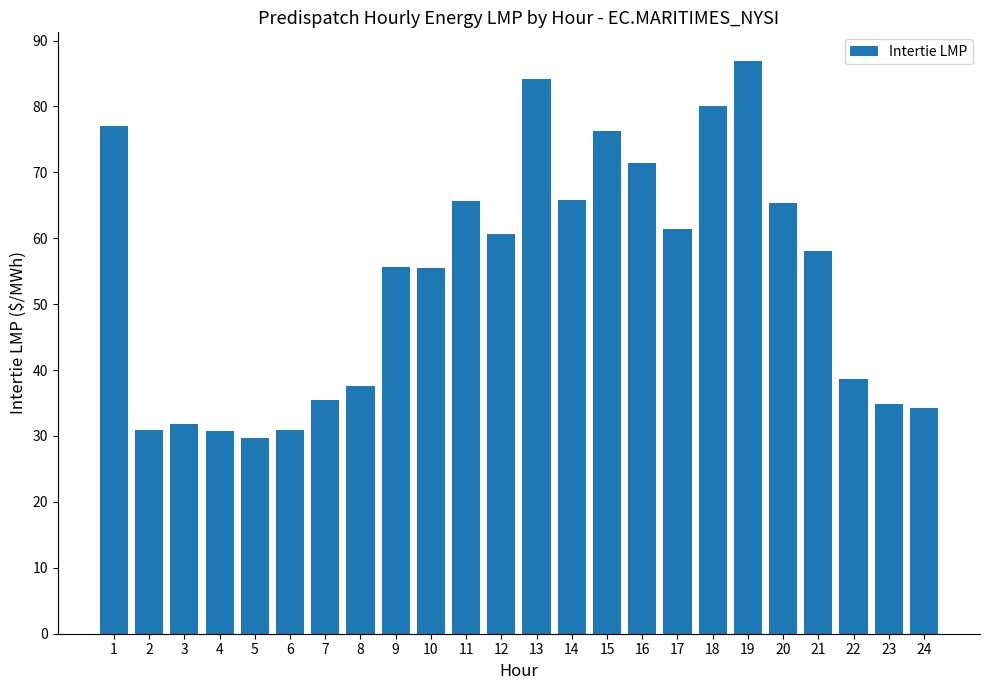

What is the difference between the values at 23 and 5?

5.2